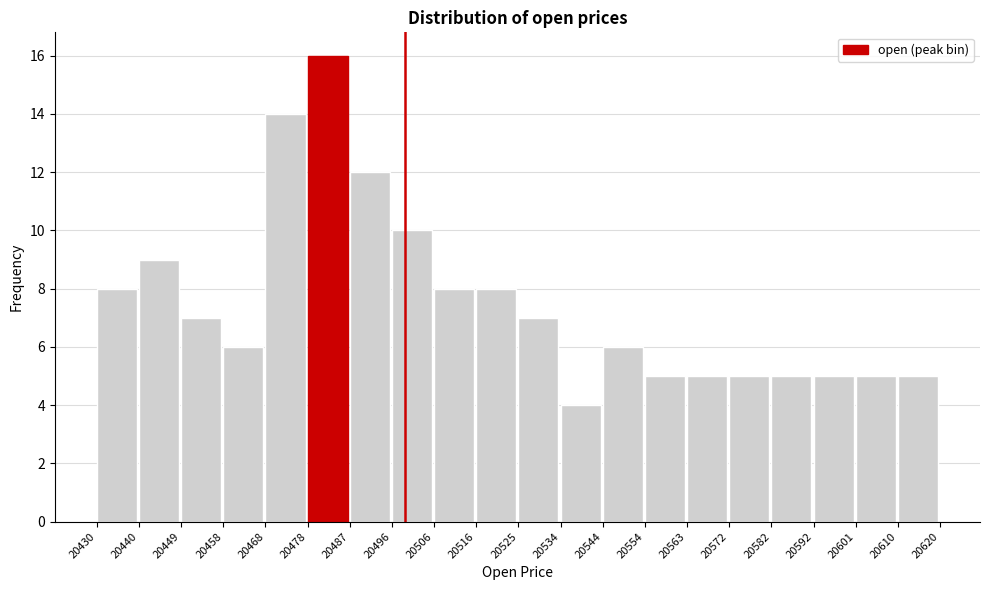

Reading left to right, list every bar in this chart as the range it spans on the x-axis followed by its height. The values are not printed on the chart, so give them approximately, as read against the axis.

20430 to 20440: 8
20440 to 20449: 9
20449 to 20458: 7
20458 to 20468: 6
20468 to 20478: 14
20478 to 20487: 16
20487 to 20496: 12
20496 to 20506: 10
20506 to 20516: 8
20516 to 20525: 8
20525 to 20534: 7
20534 to 20544: 4
20544 to 20554: 6
20554 to 20563: 5
20563 to 20572: 5
20572 to 20582: 5
20582 to 20592: 5
20592 to 20601: 5
20601 to 20610: 5
20610 to 20620: 5